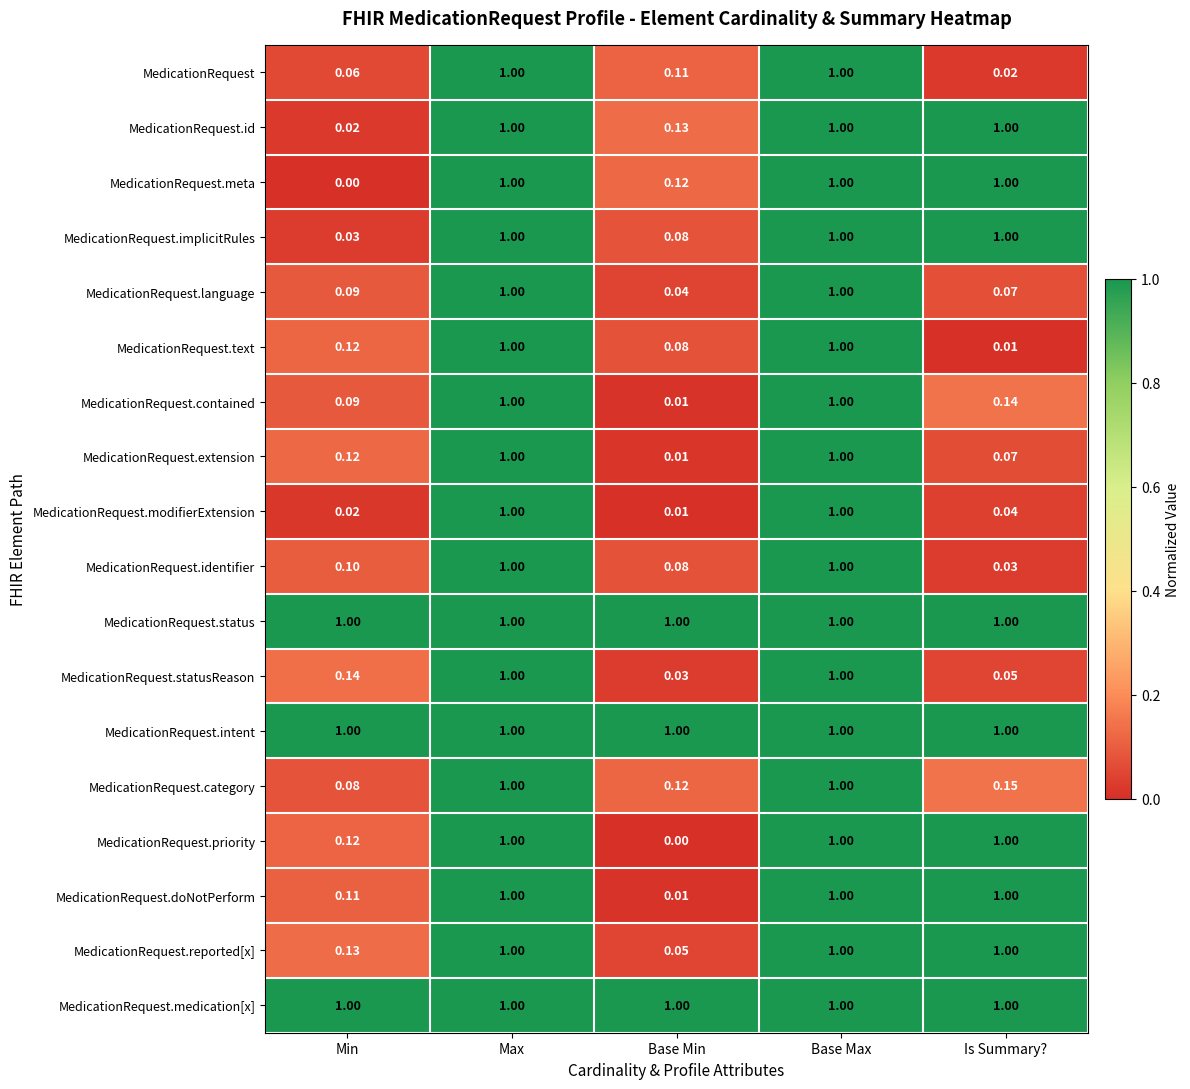

Is the value of MedicationRequest.modifierExtension at Max greater than the value of MedicationRequest.contained at Min?

Yes